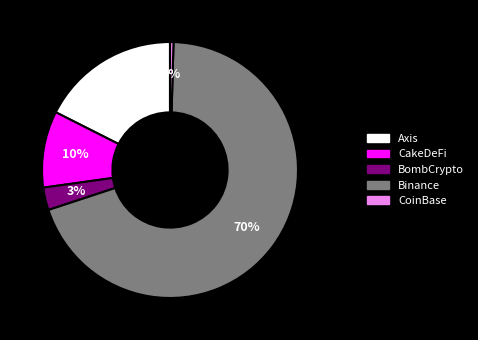

Which has a higher value, Axis or Binance?

Binance